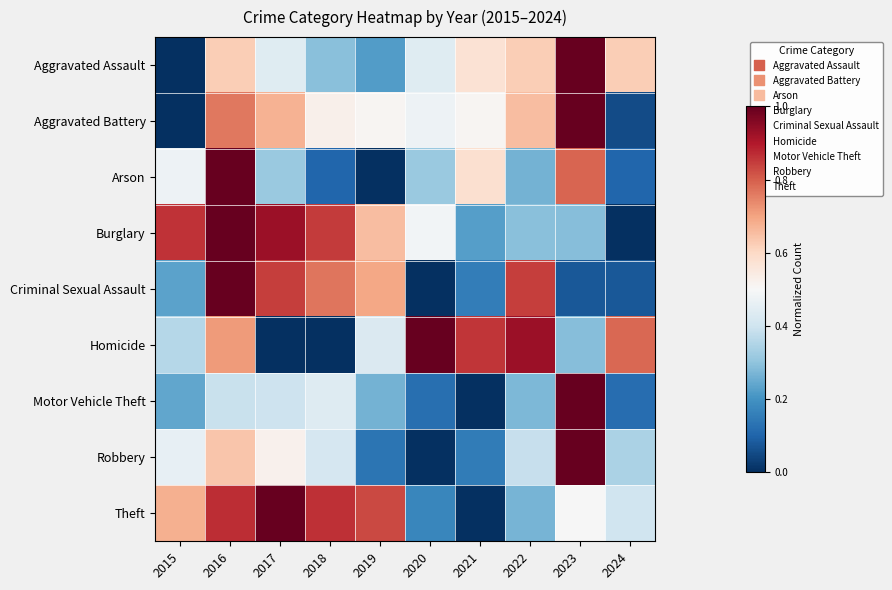

What is the spread (max minus min) of values at 2020?

1.0